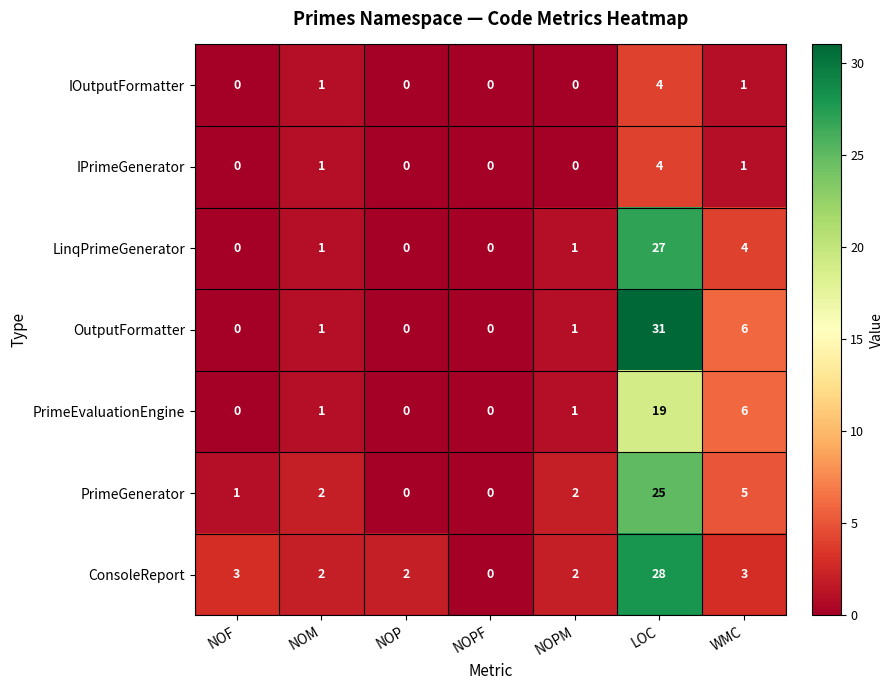

Which series has the largest total across all categories?

ConsoleReport